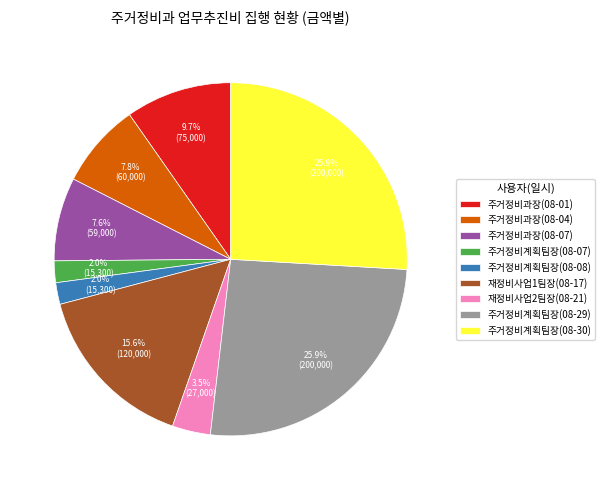

Which has a higher value, 주거정비과장(08-01) or 재정비사업2팀장(08-21)?

주거정비과장(08-01)